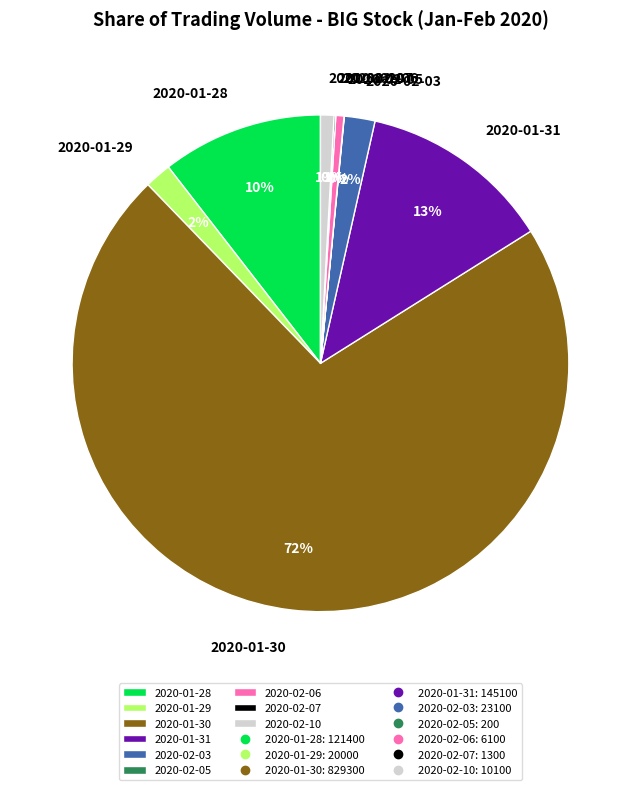

Does any single category account for the majority?

Yes